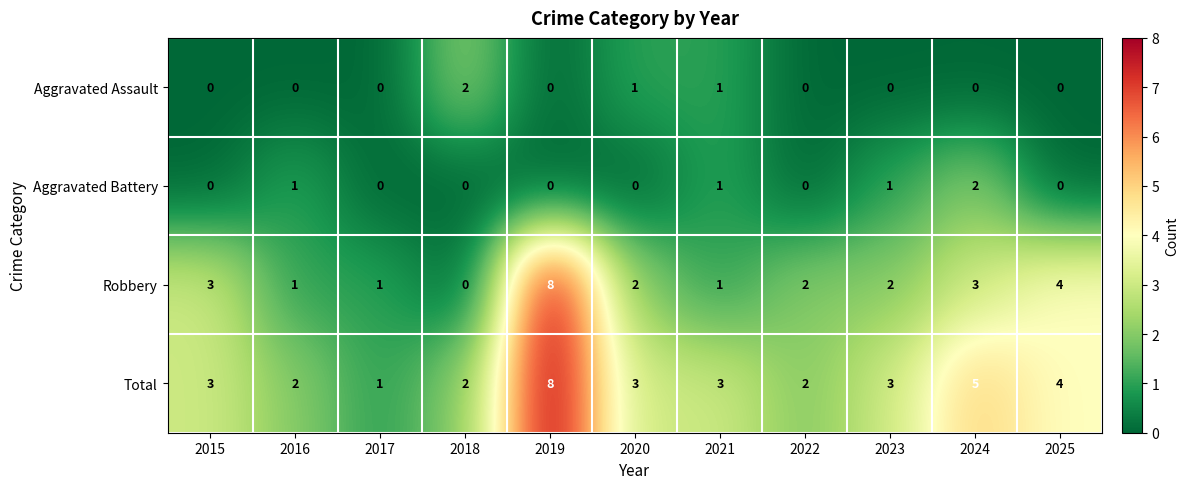

At 2024, list the series in order from smallest to largest.

Aggravated Assault, Aggravated Battery, Robbery, Total